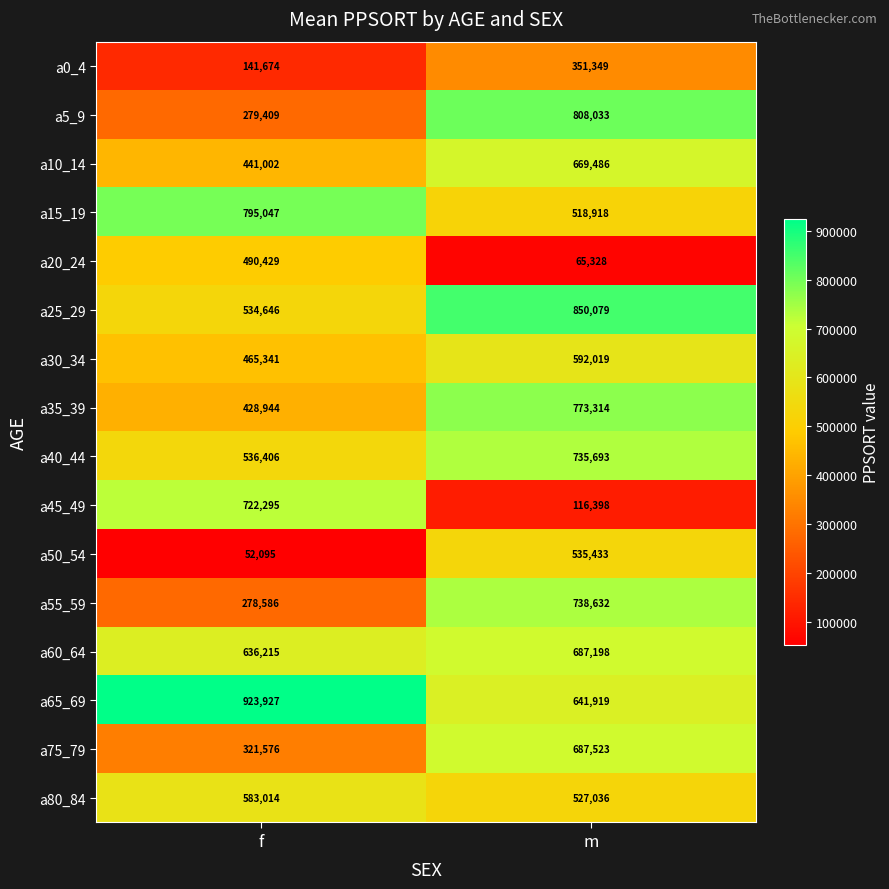

Rank the series by their maximum value, from highest to lowest.

a65_69, a25_29, a5_9, a15_19, a35_39, a55_59, a40_44, a45_49, a75_79, a60_64, a10_14, a30_34, a80_84, a50_54, a20_24, a0_4